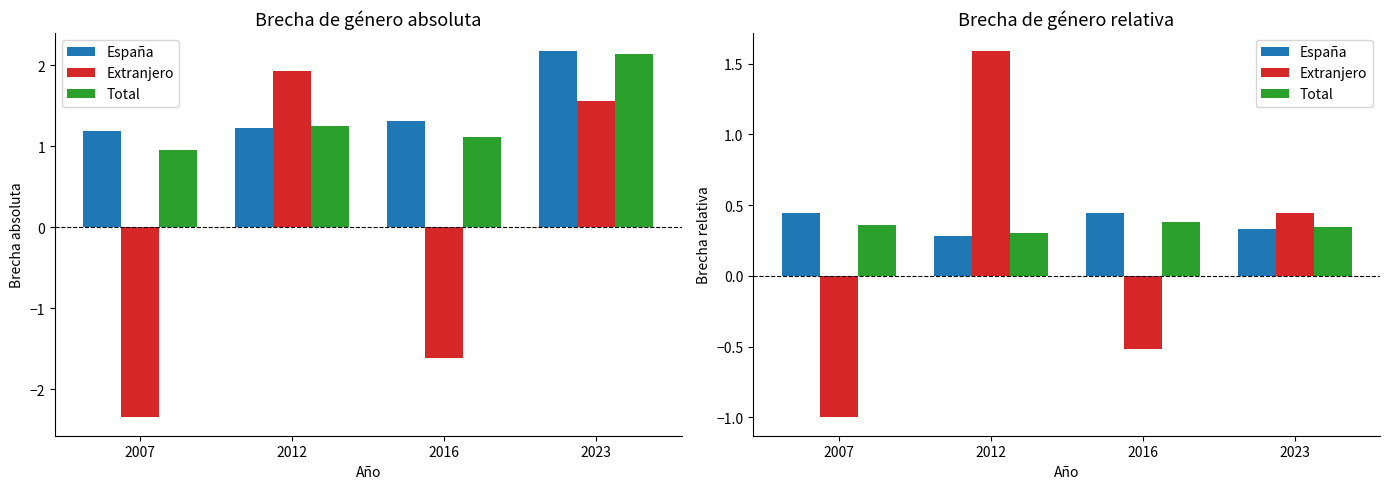

Does the chart contain any negative values?

Yes